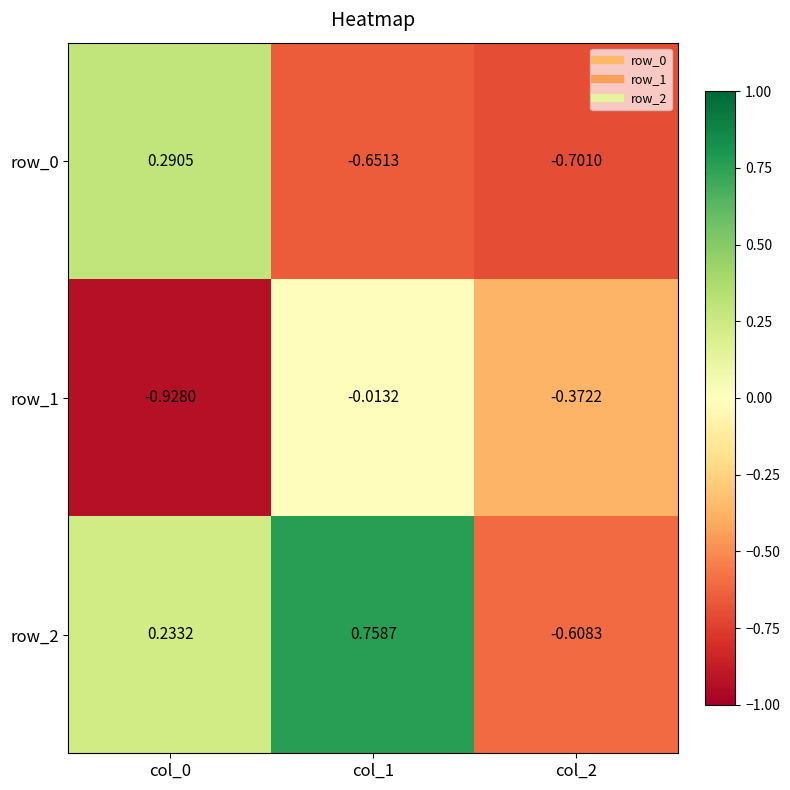

Is the value of row_0 at col_1 greater than the value of row_2 at col_1?

No